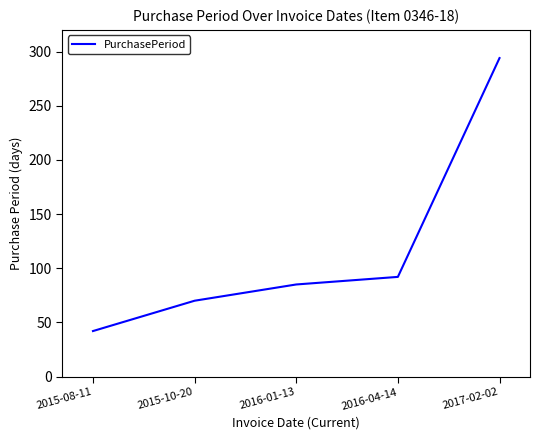

At which label is the value closest to 168?

2016-04-14